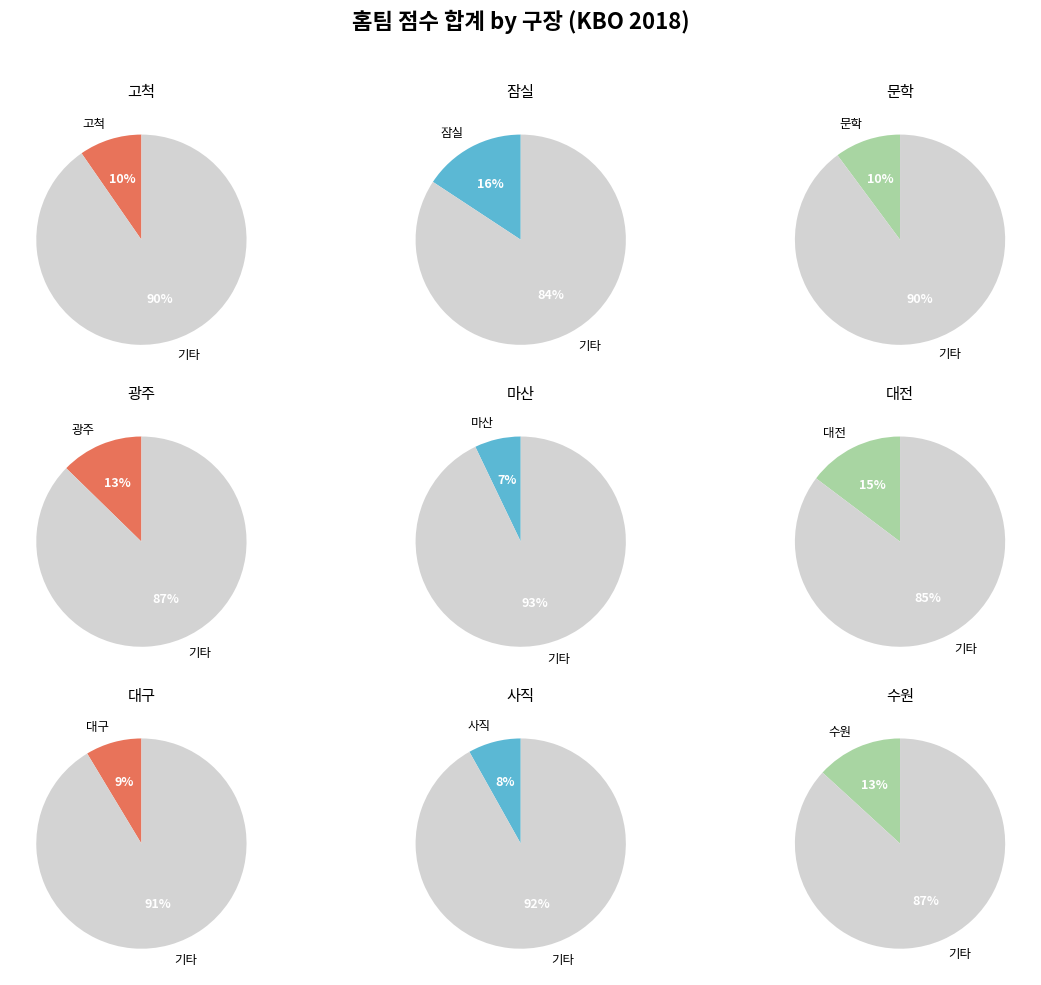

Count the number of slices in the pie.

9